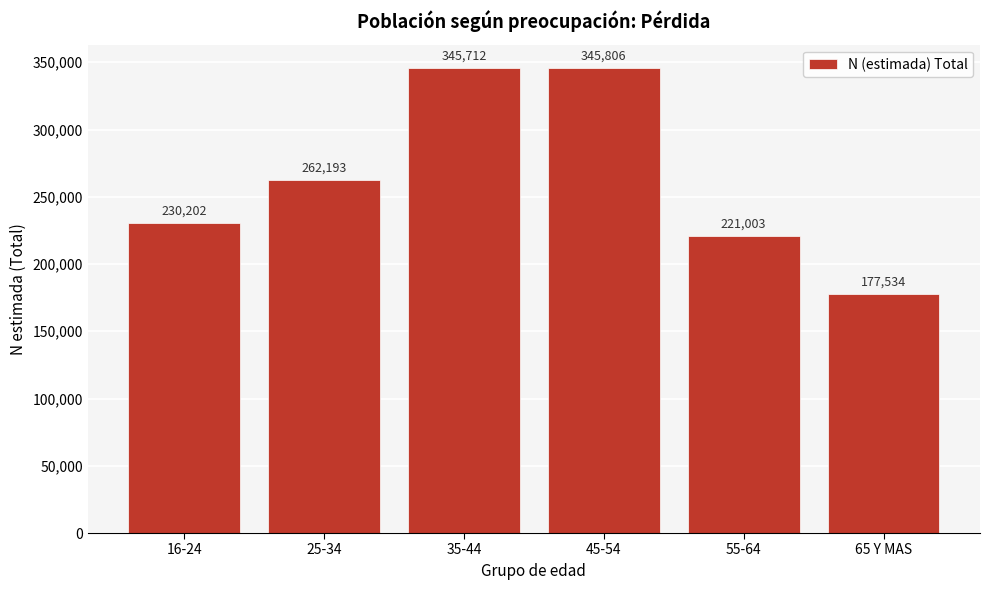

Reading right to left, extract all data points from this chart.

177534	221003	345806	345712	262193	230202